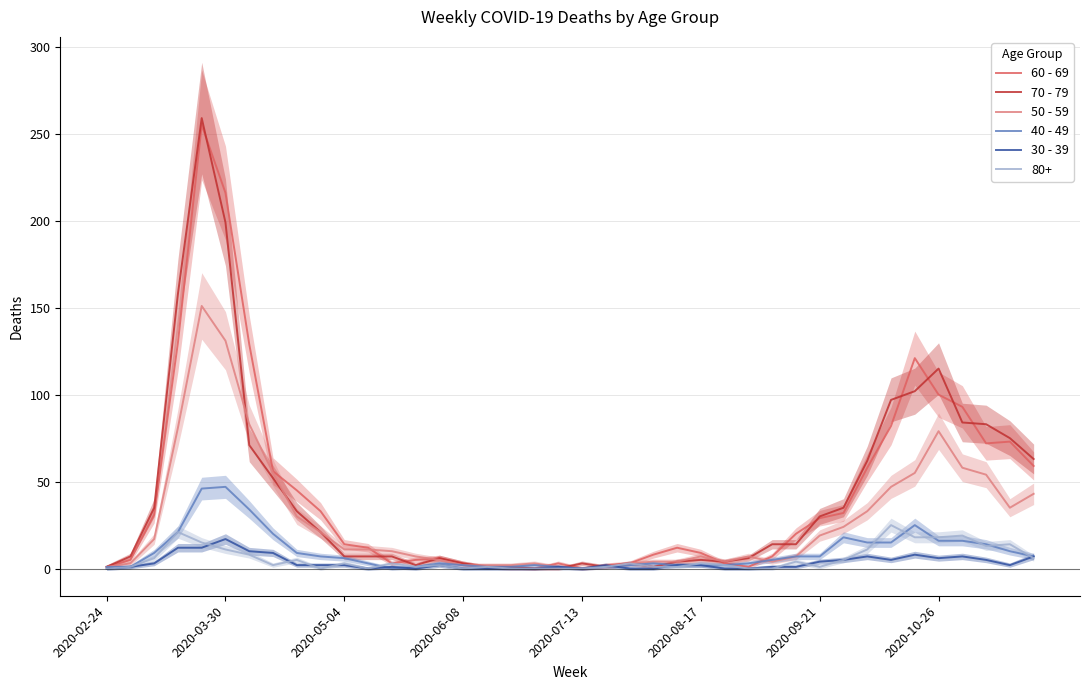

The 70 - 79 series shows 3 at 2020-07-13. True or false?

True